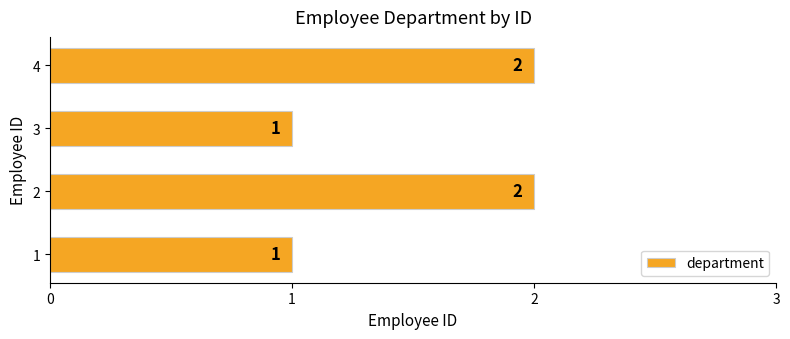

How many bars are there in total?

4